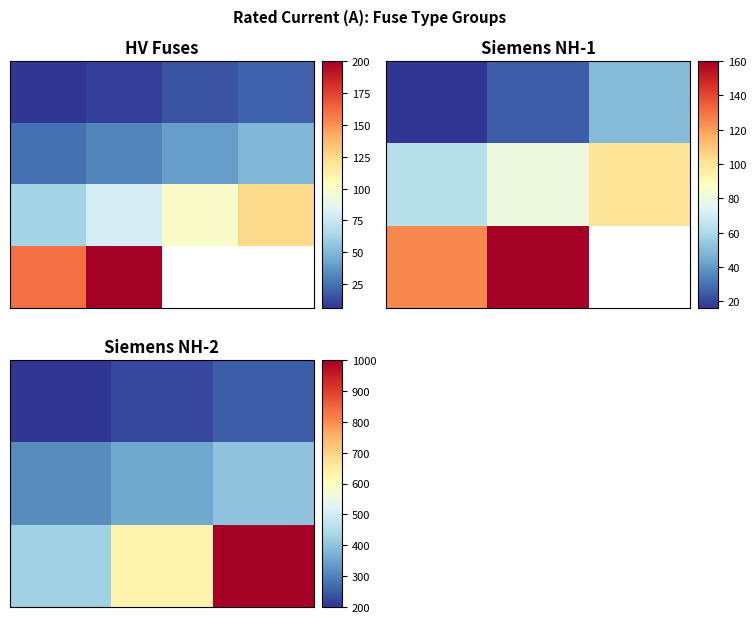

What is the sum of all values?

5344.8